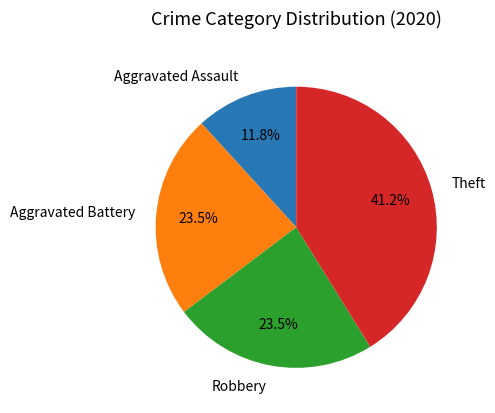

What is the largest slice in the pie chart?

Theft